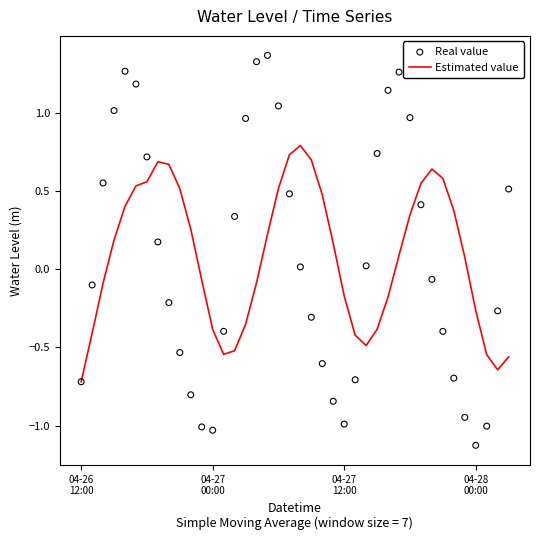

What are all the series names shown in the legend?

Estimated value, Real value